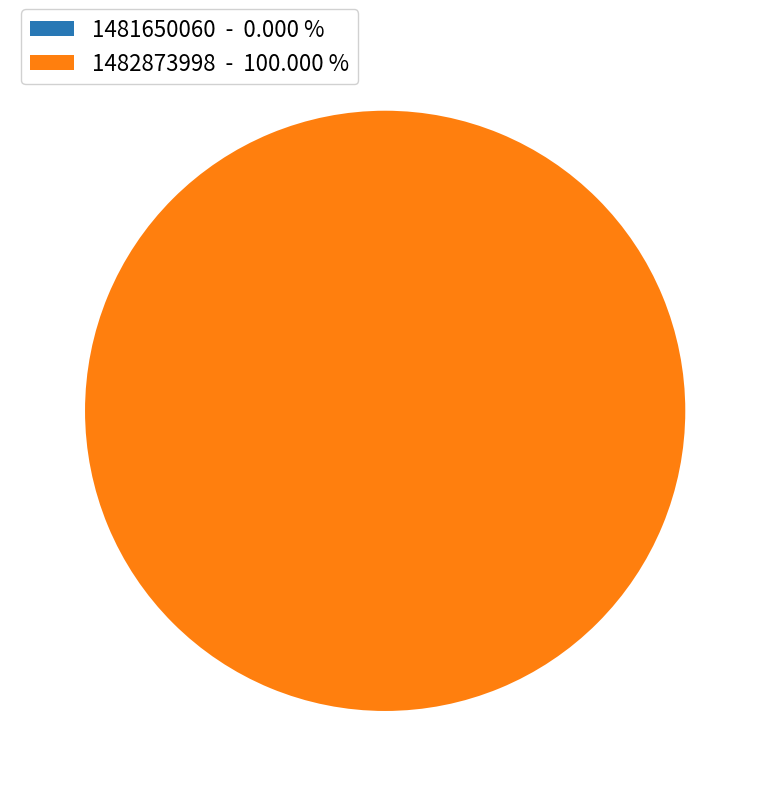

To the nearest percent, what portion does 1482873998 represent?

100%